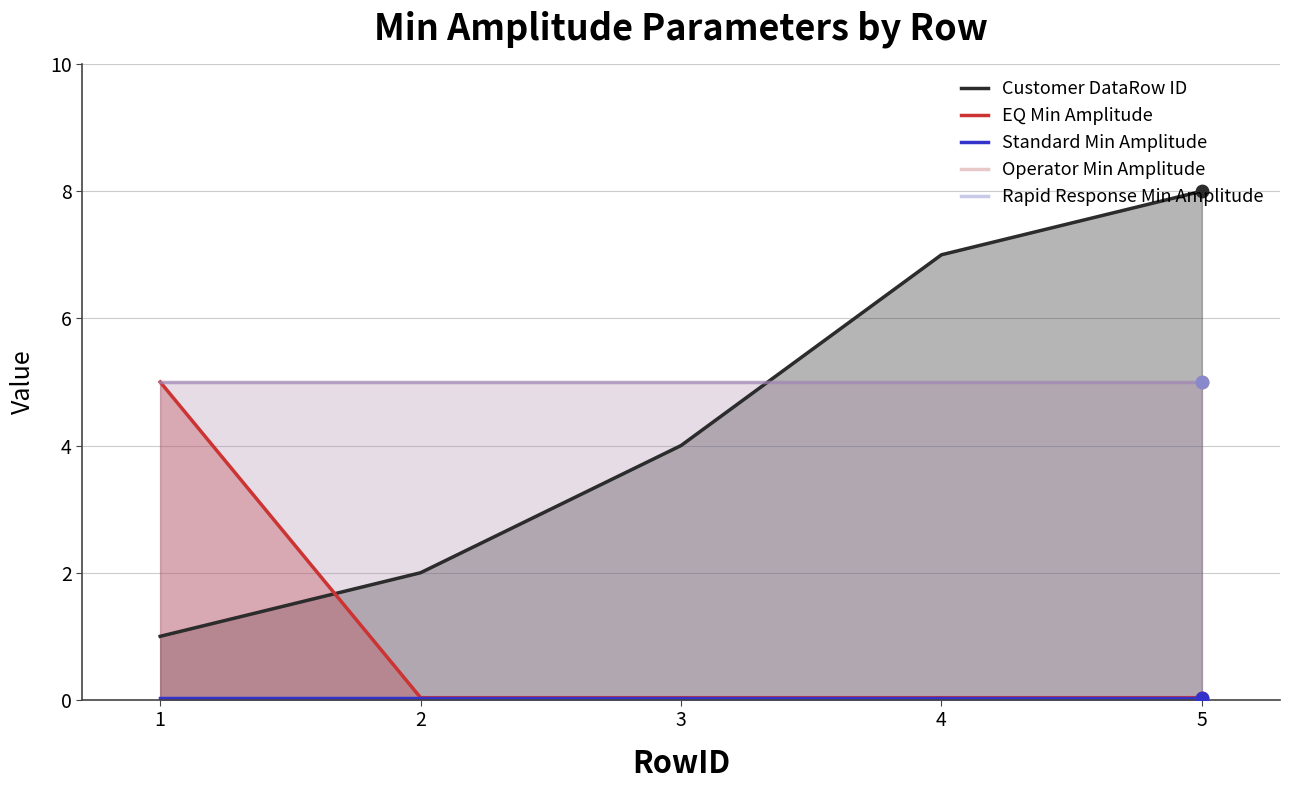

Which series reaches the minimum Y coordinate?

EQ Min Amplitude